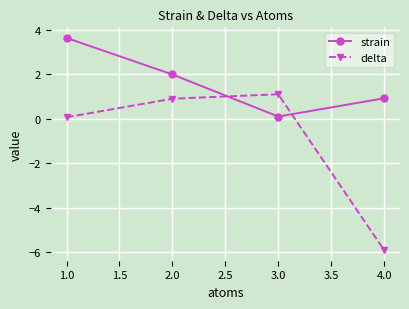

What is the difference between the maximum and minimum values in the delta series?

7.0